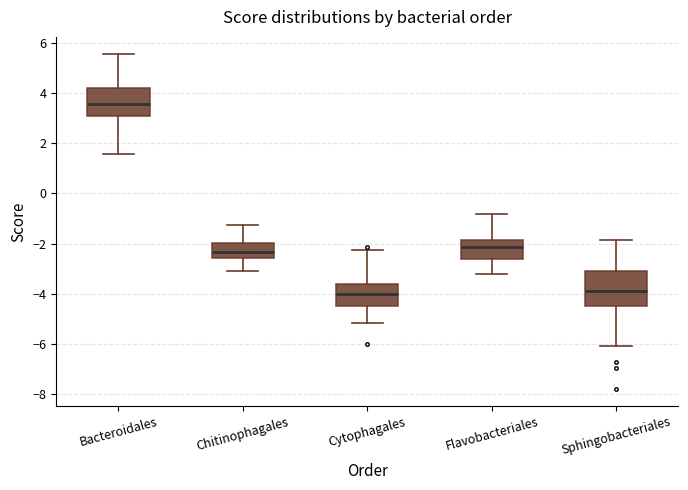

Reading left to right, transcribe this box plot: for each box, give where its median line is, the range the box spans, and where its two whiskers end, as read against the y-axis. The values are not printed on the chart, so give them approximately, as read against the axis.

Bacteroidales: median 3.6, box 3.0 to 4.2, whiskers 1.6 to 5.6
Chitinophagales: median -2.4, box -2.6 to -2.0, whiskers -3.2 to -1.2
Cytophagales: median -4.0, box -4.6 to -3.6, whiskers -5.2 to -2.2
Flavobacteriales: median -2.2, box -2.6 to -1.8, whiskers -3.2 to -0.8
Sphingobacteriales: median -4.0, box -4.4 to -3.0, whiskers -6.0 to -1.8